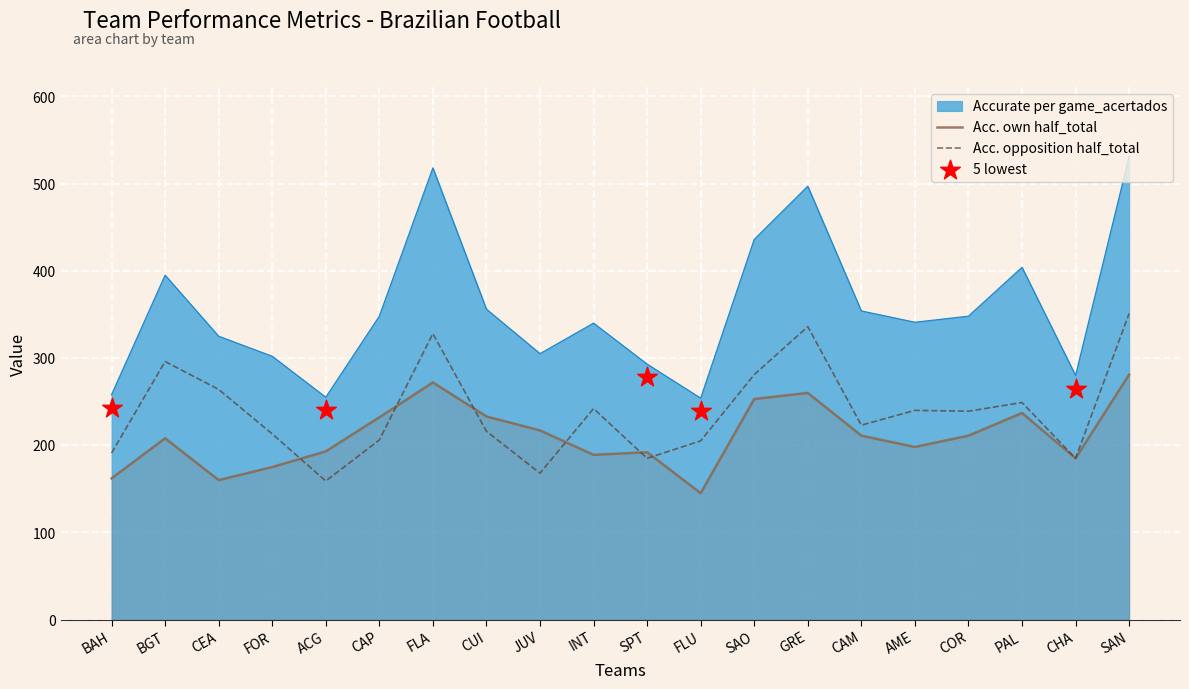

Which series has the largest total across all categories?

Accurate per game_acertados